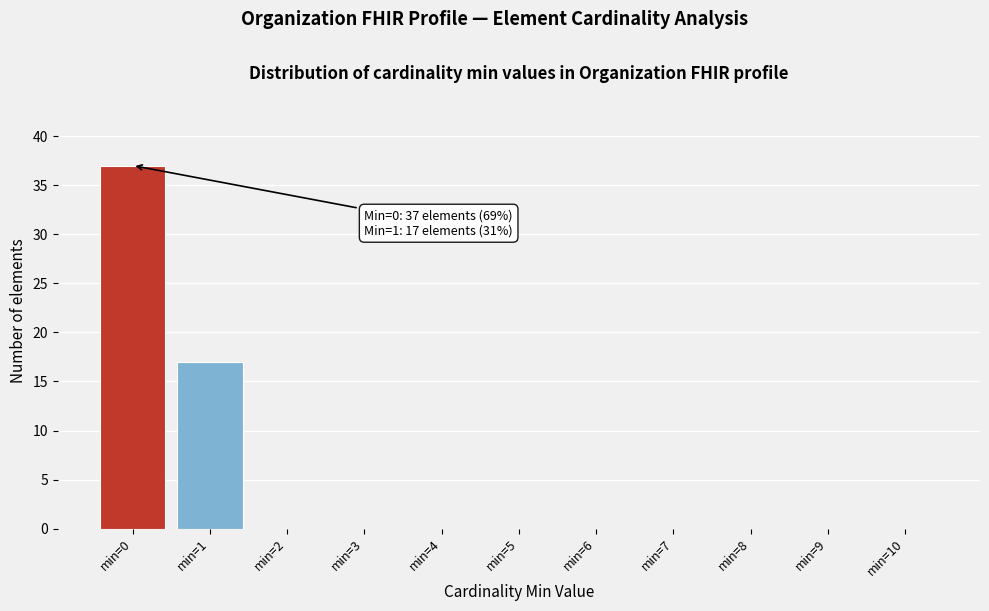

Reading left to right, transcribe all the data shown in this chart.

min=0=37	min=1=17	min=2=0	min=3=0	min=4=0	min=5=0	min=6=0	min=7=0	min=8=0	min=9=0	min=10=0